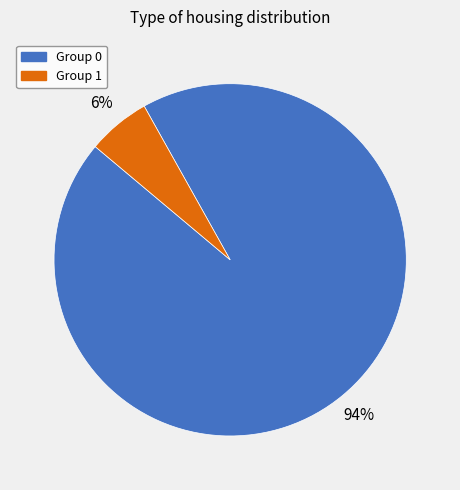

How many segments does this pie chart have?

2